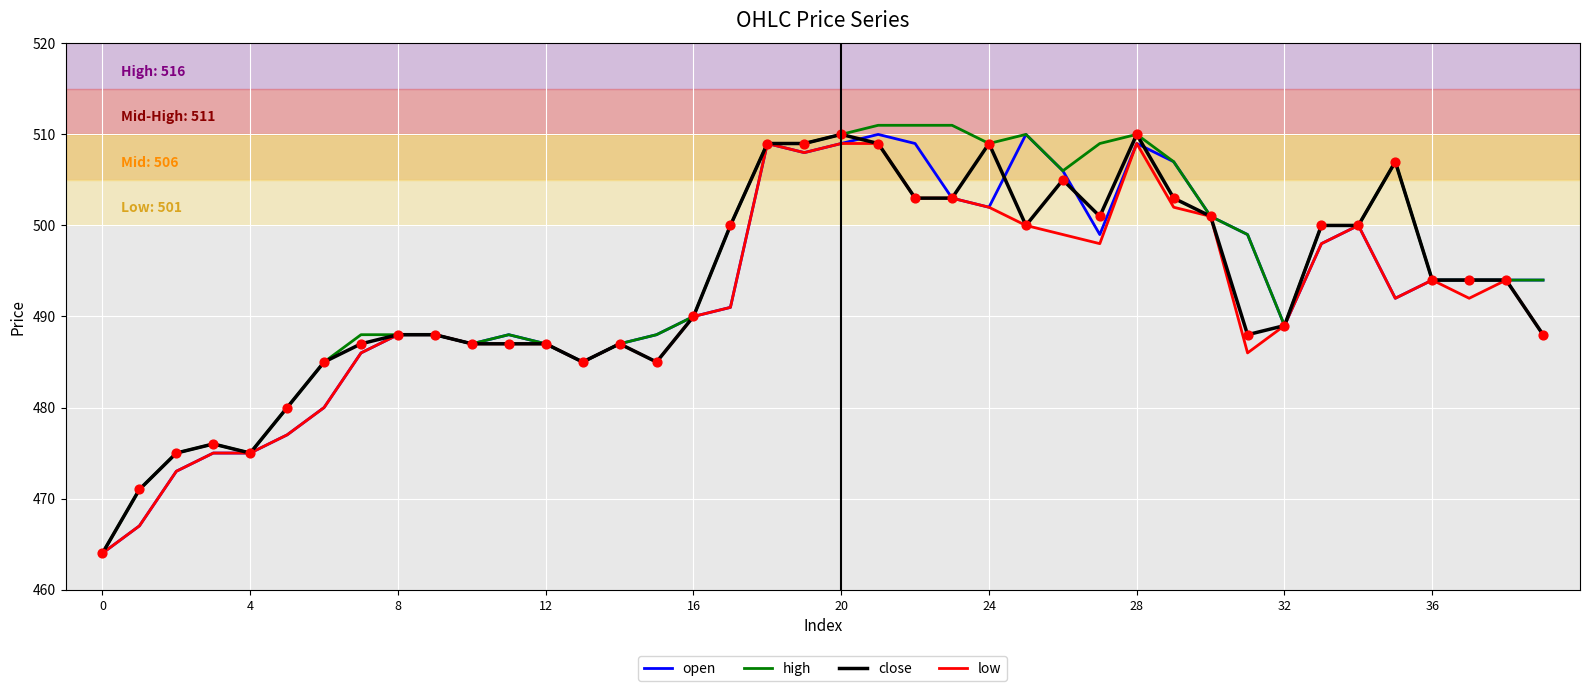

What is the maximum value shown in the chart?

511